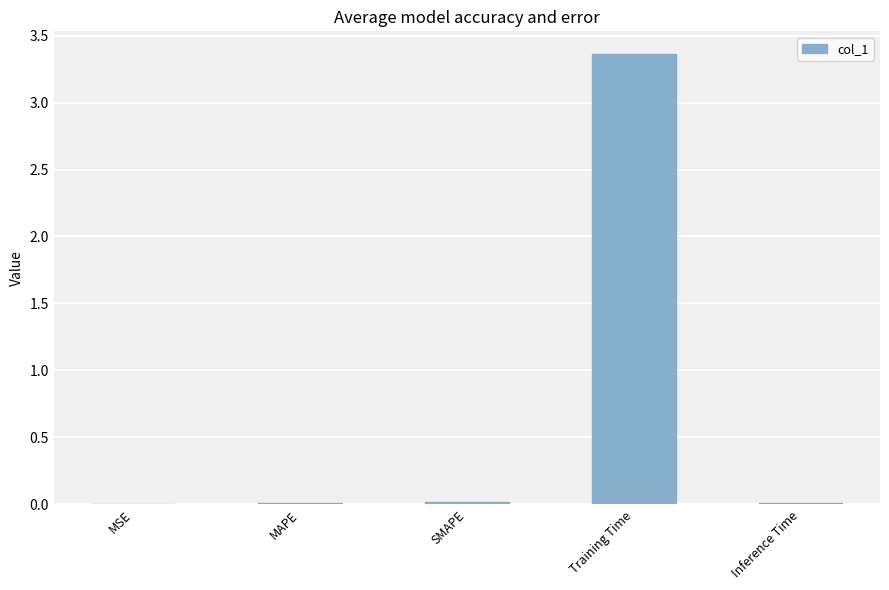

Is it true that the value at SMAPE is 0.0?

True